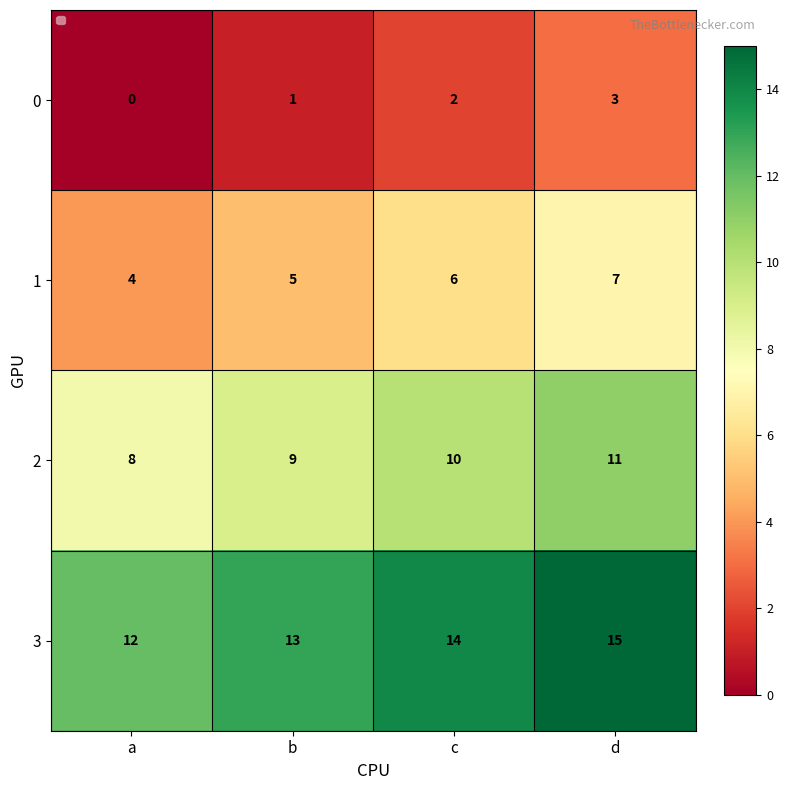

Rank the series by their maximum value, from highest to lowest.

3, 2, 1, 0